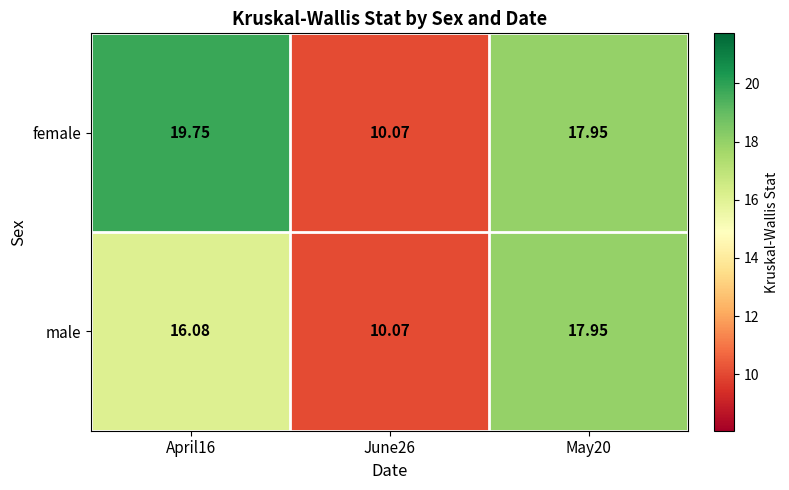

Which series has the largest range (max minus min)?

female